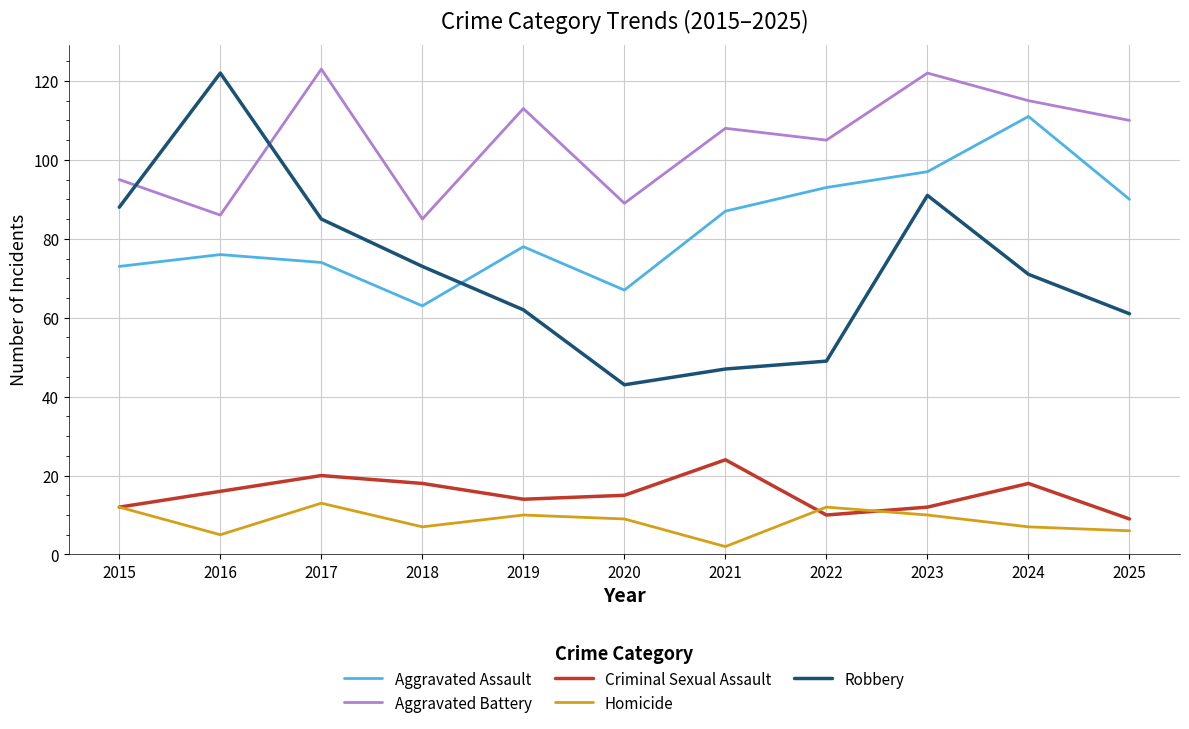

True or false: Aggravated Battery has more than 2 interior local peaks.

True